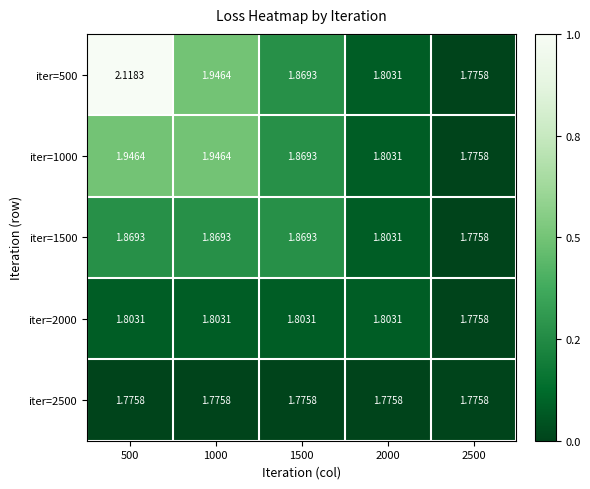

Reading left to right, transcribe all the data shown in this chart.

iter=500: 500=2.1	1000=1.9	1500=1.9	2000=1.8	2500=1.8
iter=1000: 500=1.9	1000=1.9	1500=1.9	2000=1.8	2500=1.8
iter=1500: 500=1.9	1000=1.9	1500=1.9	2000=1.8	2500=1.8
iter=2000: 500=1.8	1000=1.8	1500=1.8	2000=1.8	2500=1.8
iter=2500: 500=1.8	1000=1.8	1500=1.8	2000=1.8	2500=1.8